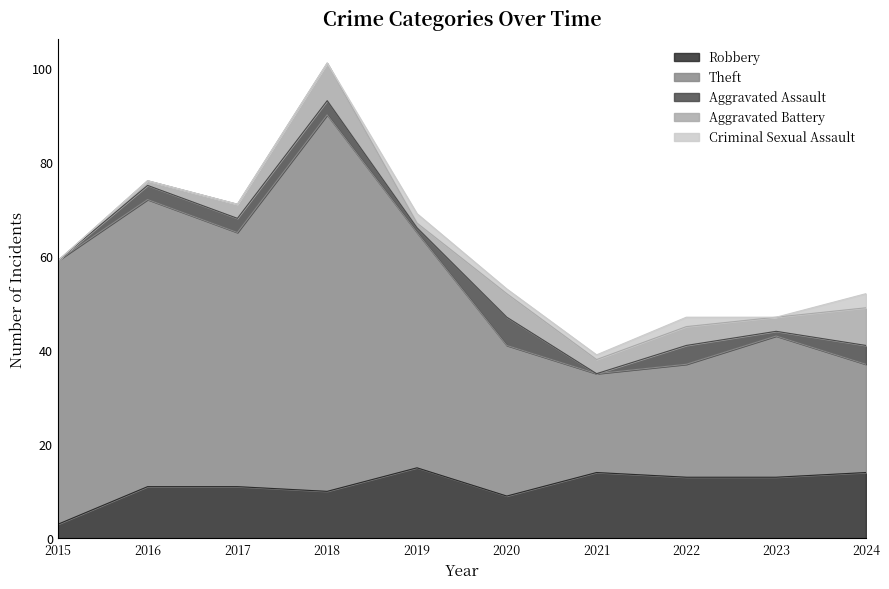

List the series in order of their peak value, highest first.

Theft, Robbery, Aggravated Battery, Aggravated Assault, Criminal Sexual Assault